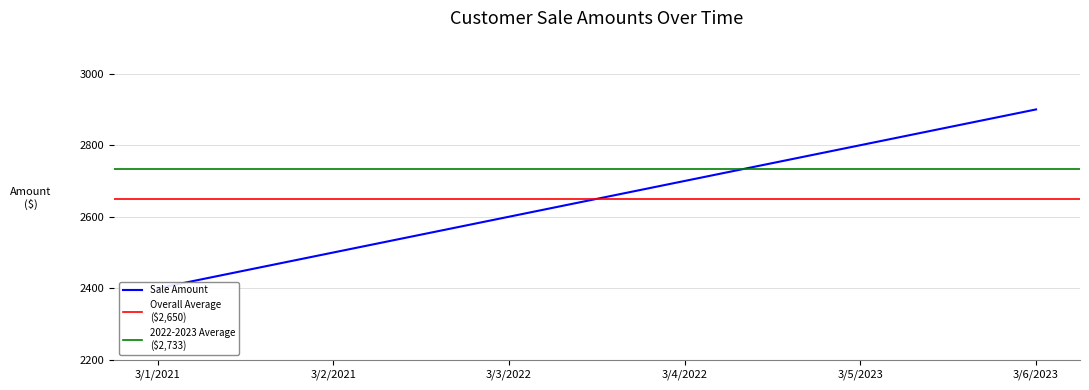

Read the value at 3/4/2022.

2700